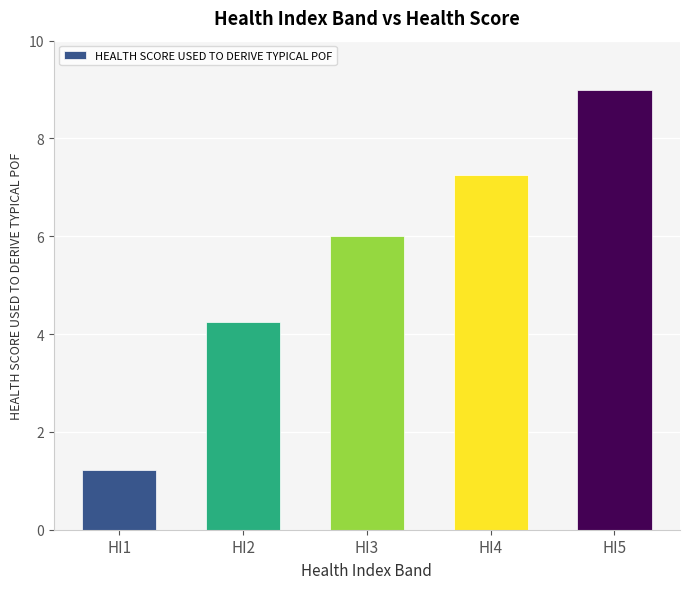

At which label is the value closest to 5?

HI2